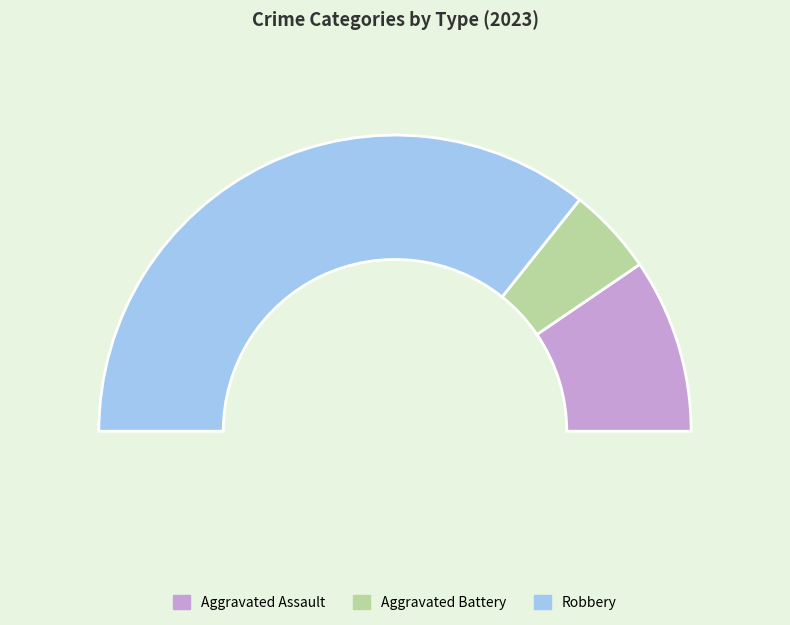

Which category has the biggest portion of the pie?

Robbery